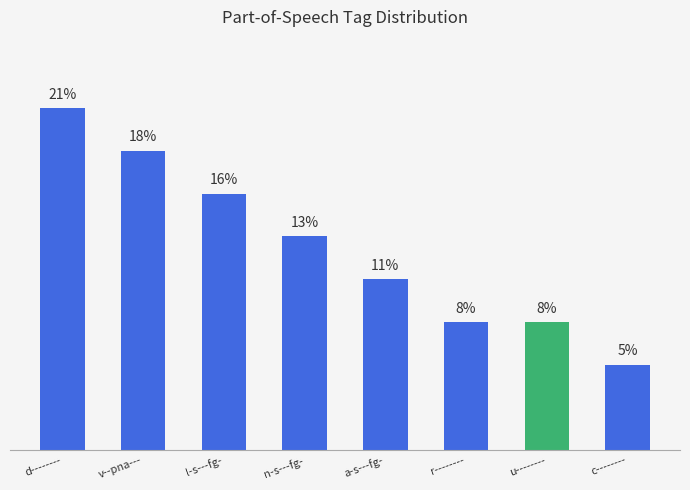

What is the label of the 3rd bar from the left?

l-s---fg-